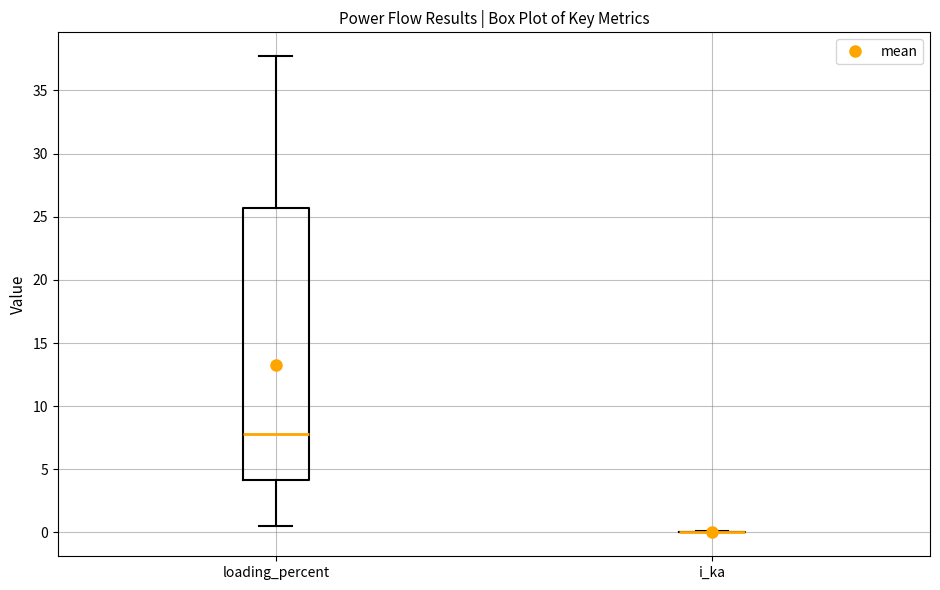

Reading left to right, read every box against the y-axis: the position of its median line, the range the box covers, and the ends of its whiskers. The values are not printed on the chart, so give them approximately, as read against the axis.

loading_percent: median 8.0, box 4.0 to 25.5, whiskers 0.5 to 37.5
i_ka: box collapsed to a line at 0.0, whiskers 0.0 to 0.0